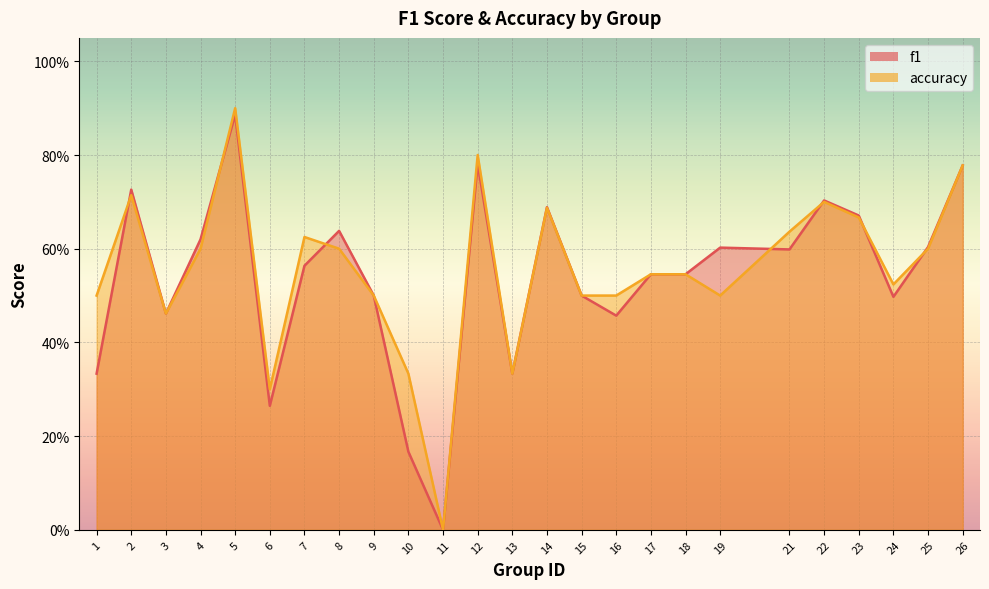

After their last crossing, which series has the higher values: f1 or accuracy?

f1